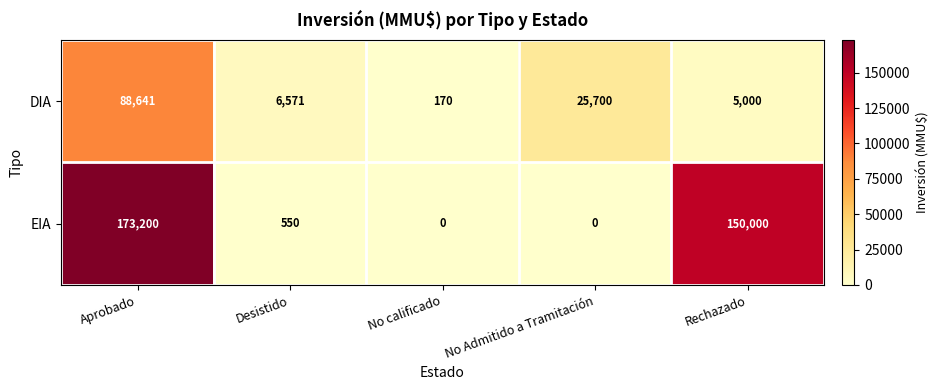

The value of EIA at No Admitido a Tramitación is -96217. True or false?

False